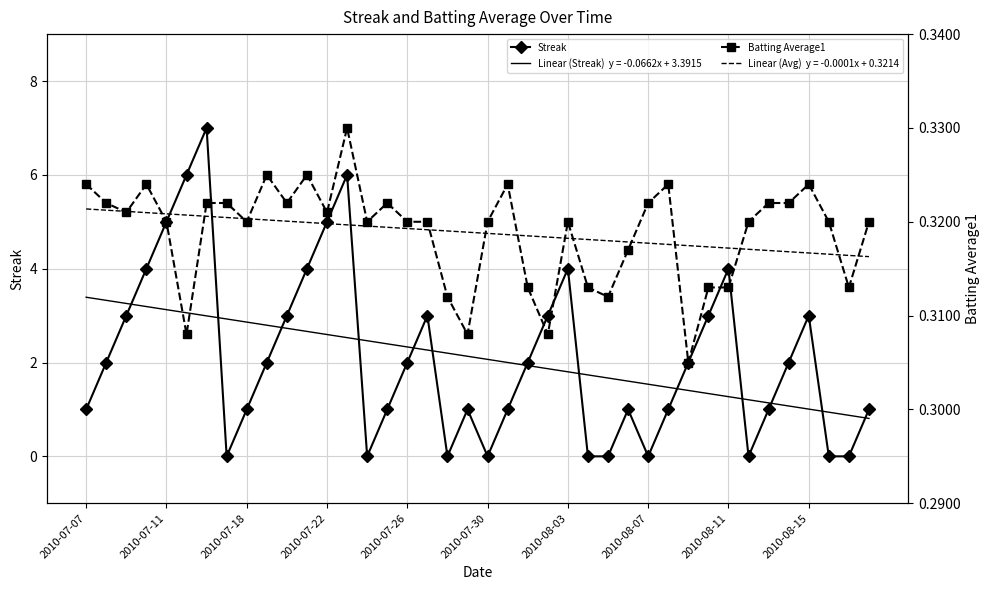

Reading left to right, extract all data points from this chart.

Streak: 1.0	2.0	3.0	4.0	5.0	6.0	7.0	0.0	1.0	2.0	3.0	4.0	5.0	6.0	0.0	1.0	2.0	3.0	0.0	1.0	0.0	1.0	2.0	3.0	4.0	0.0	0.0	1.0	0.0	1.0	2.0	3.0	4.0	0.0	1.0	2.0	3.0	0.0	0.0	1.0
Batting Average1: 0.3	0.3	0.3	0.3	0.3	0.3	0.3	0.3	0.3	0.3	0.3	0.3	0.3	0.3	0.3	0.3	0.3	0.3	0.3	0.3	0.3	0.3	0.3	0.3	0.3	0.3	0.3	0.3	0.3	0.3	0.3	0.3	0.3	0.3	0.3	0.3	0.3	0.3	0.3	0.3